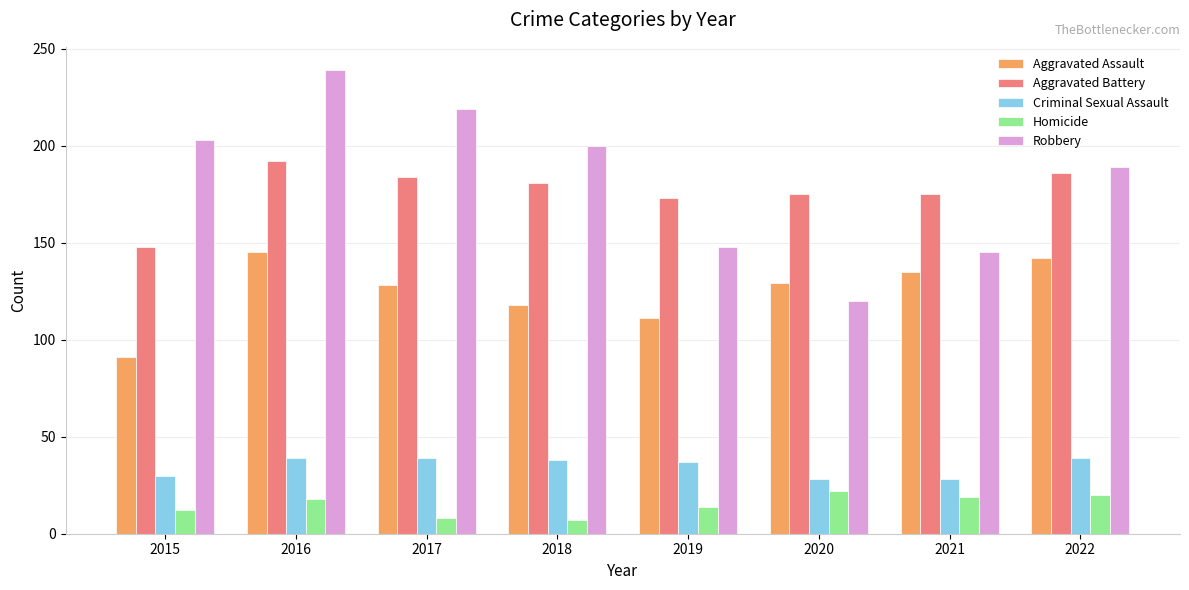

What is the difference between the Criminal Sexual Assault values at 2021 and 2019?

9